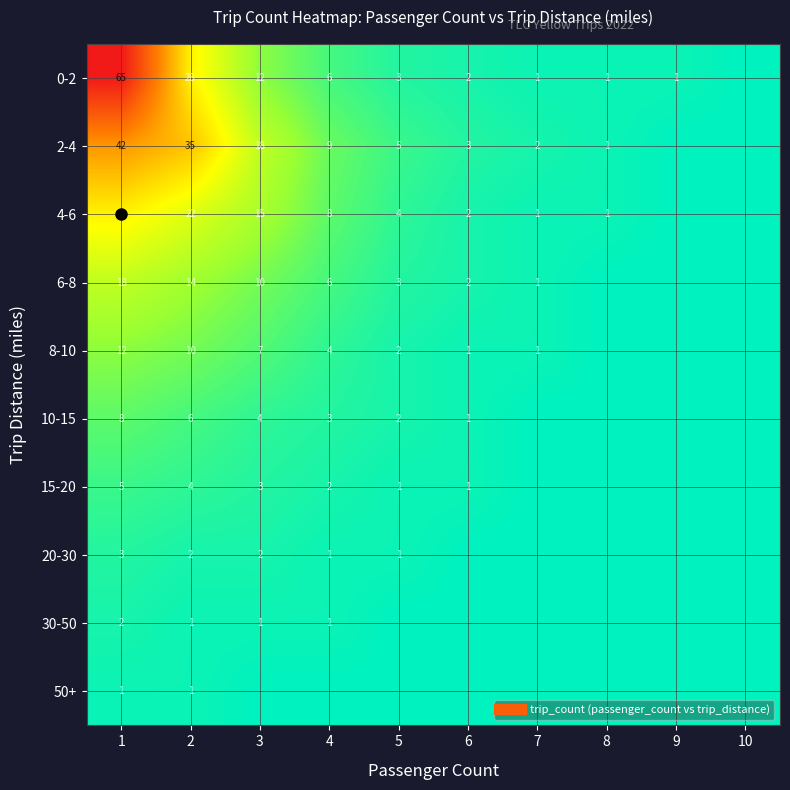

At which category does the chart reach its minimum across all series?

10